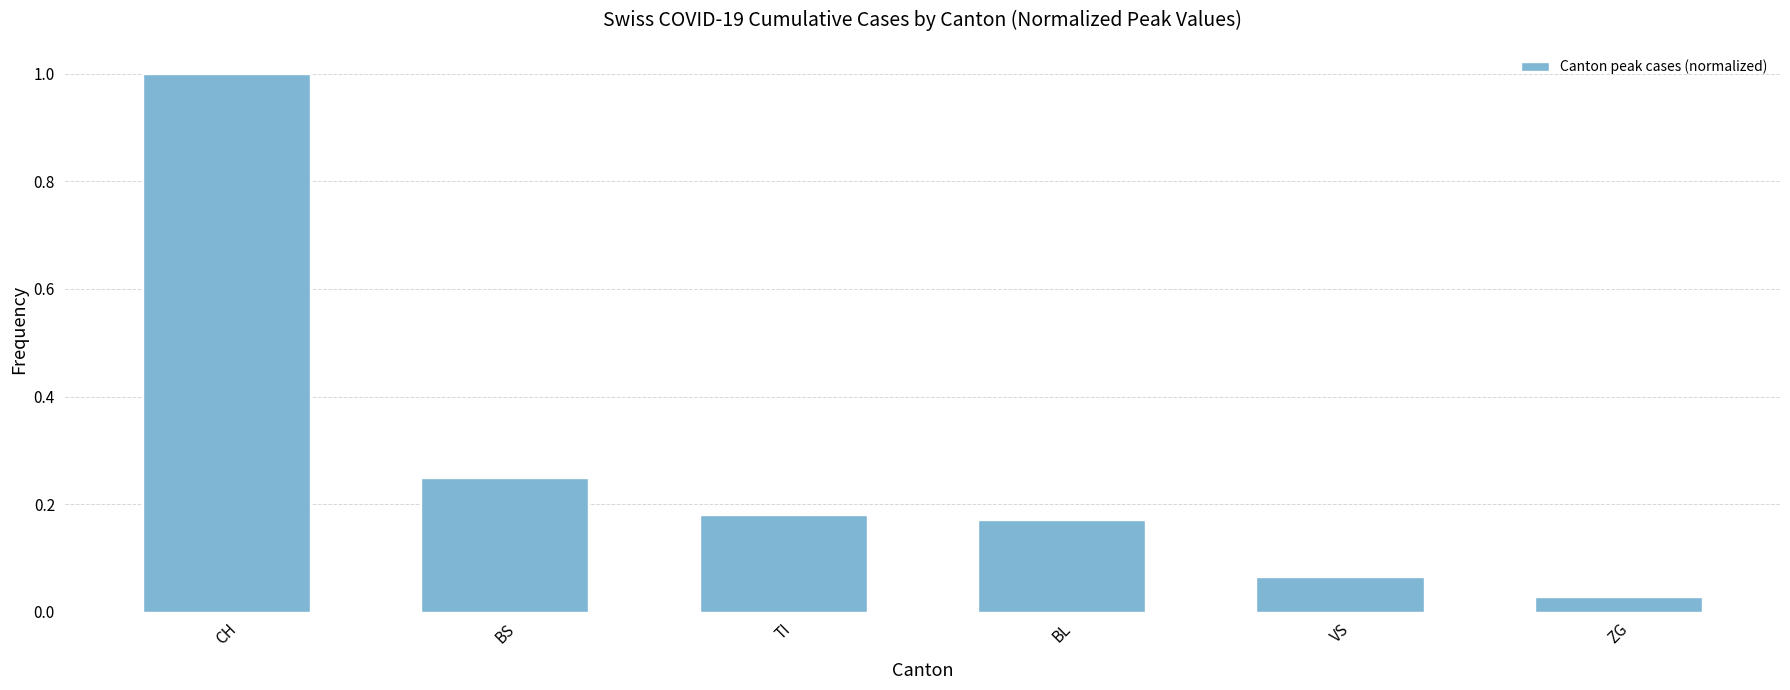

True or false: the data shows 1.0 at CH.

True